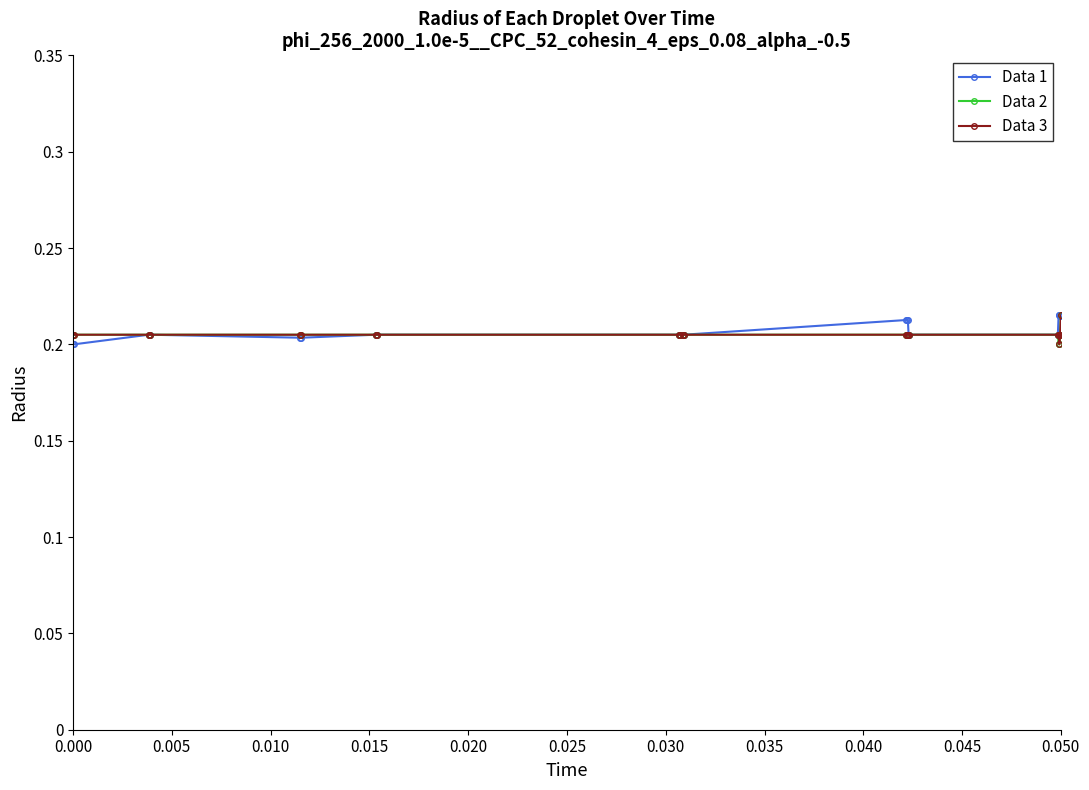

At how many categories does at least one series exceed 0?

21